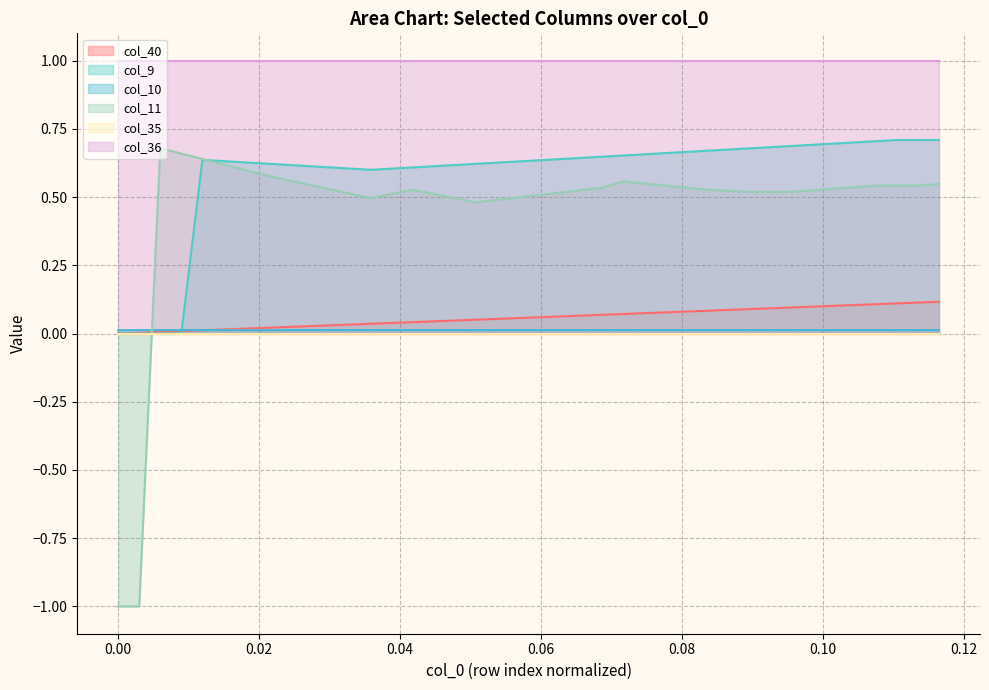

What is the smallest value displayed?

-1.0